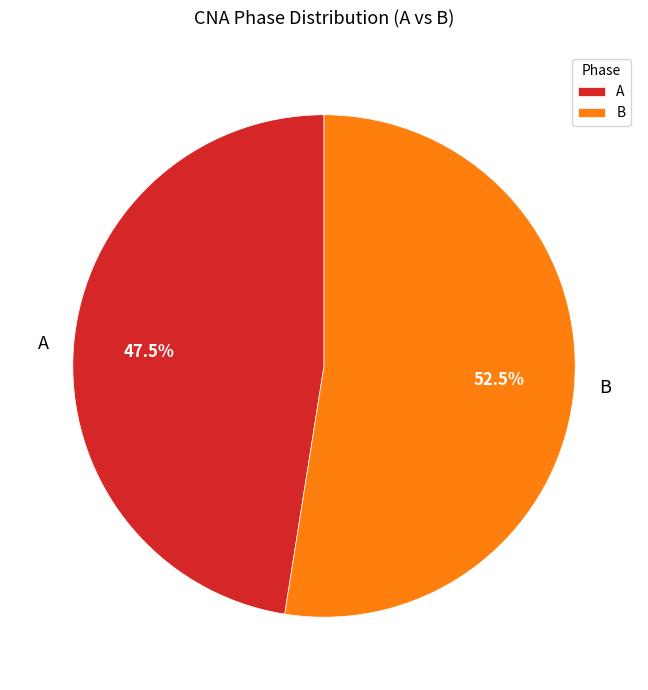

How many slices are in this pie chart?

2